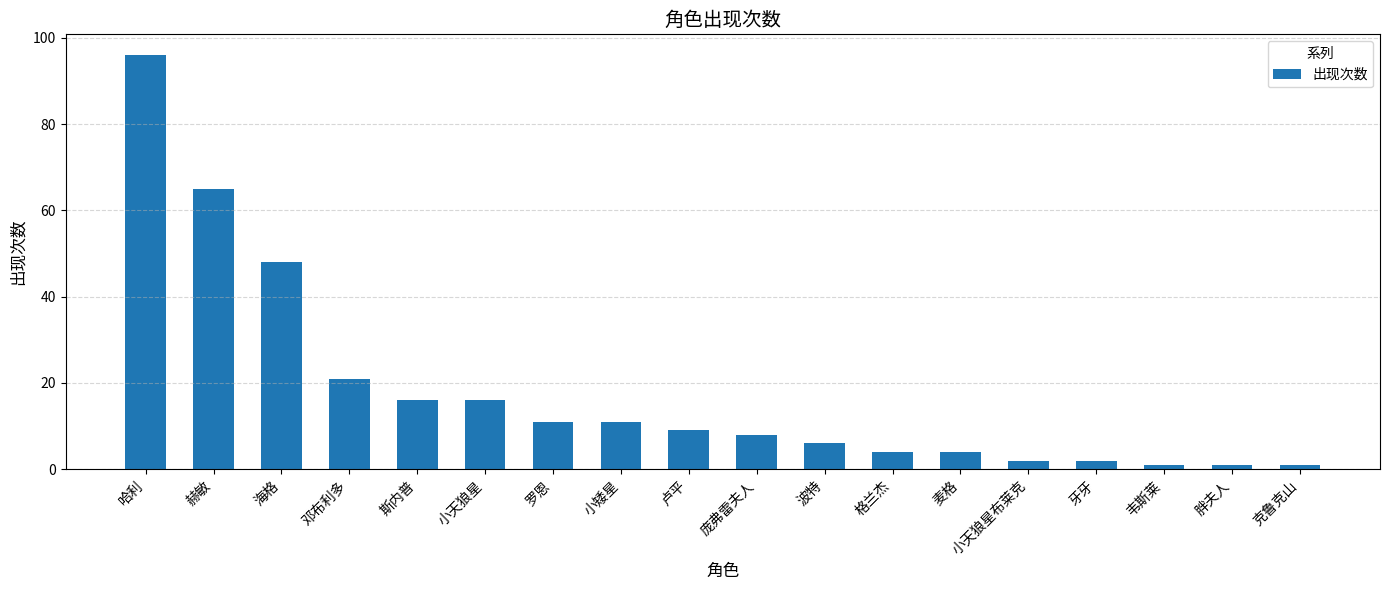

The value at 斯内普 is 16. True or false?

True